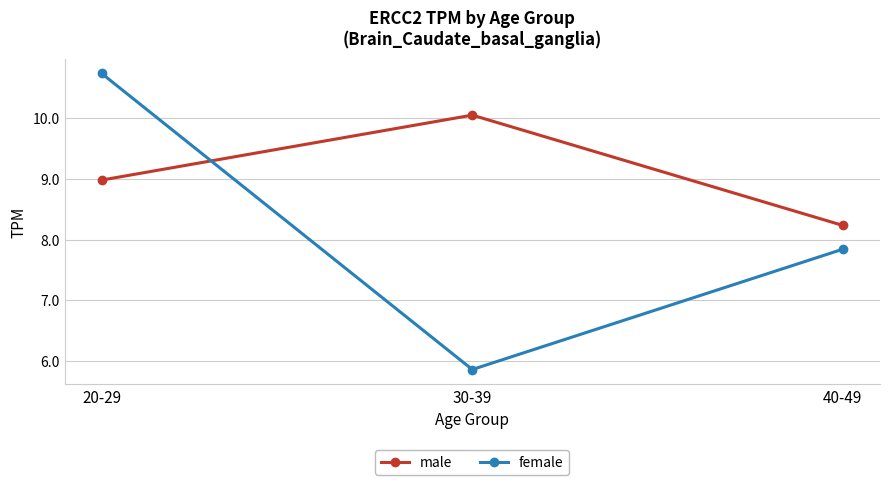

Does the chart have visible grid lines?

Yes